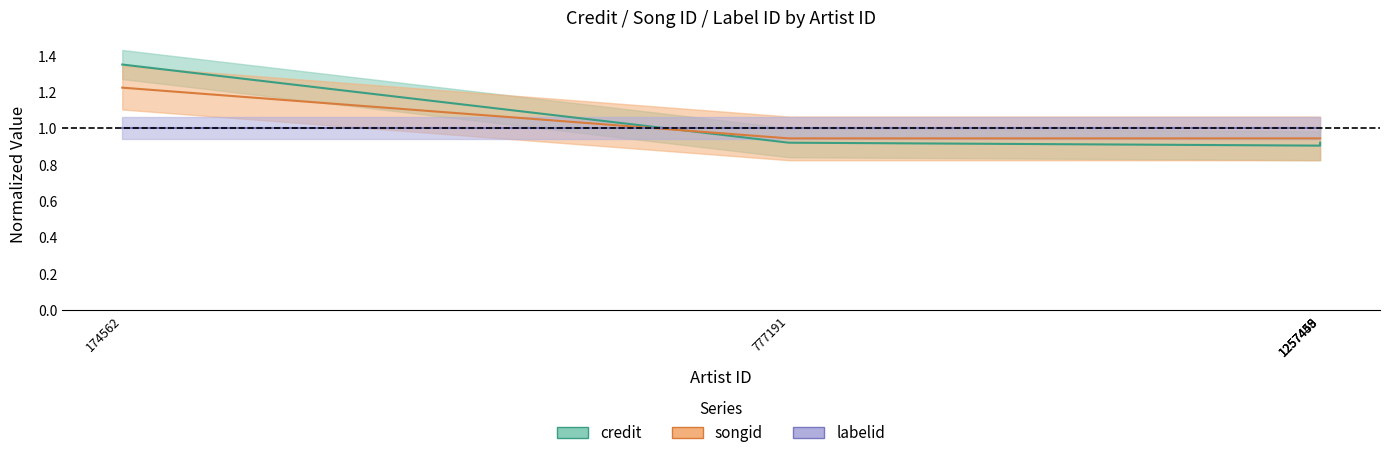

Where is credit nearest to the value 1?

777191